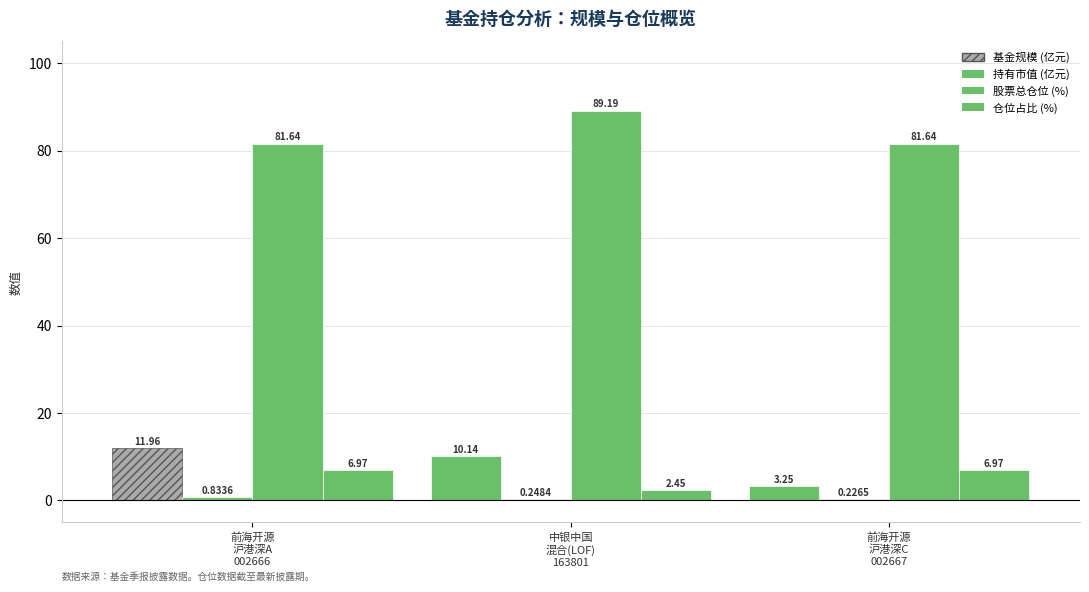

How many groups of bars are there?

3